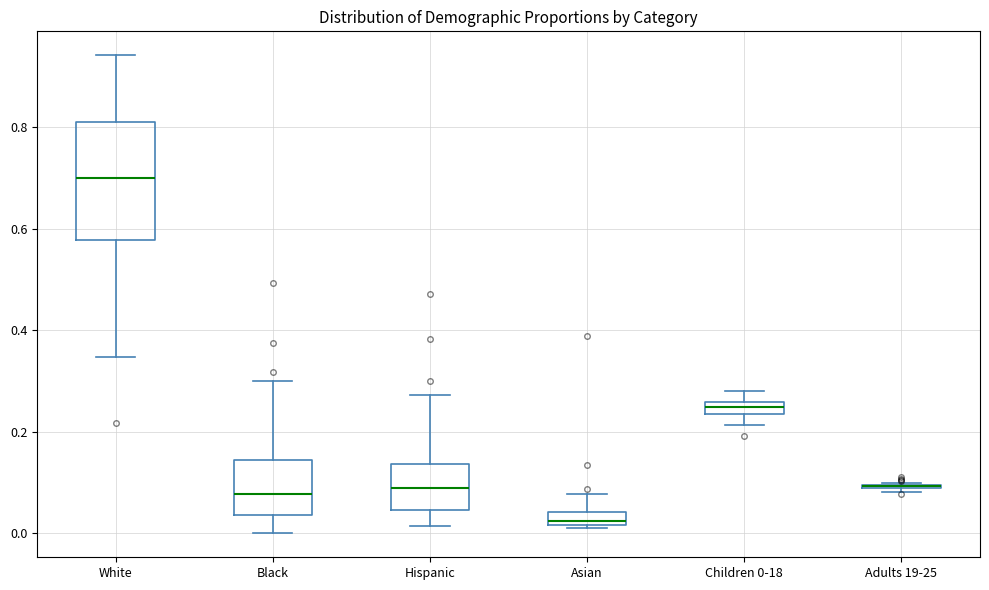

Comparing the boxes themselves (not the whiskers), which one is the tallest?

White